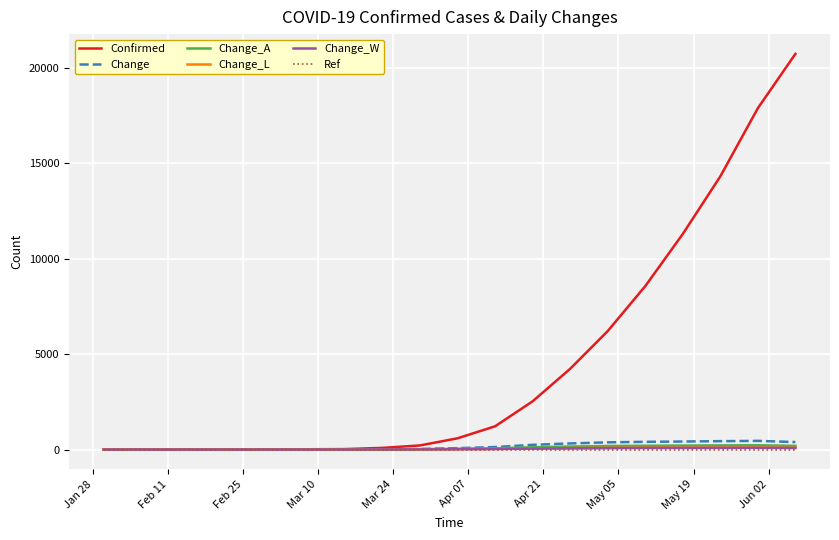

Which series has the largest range (max minus min)?

Confirmed